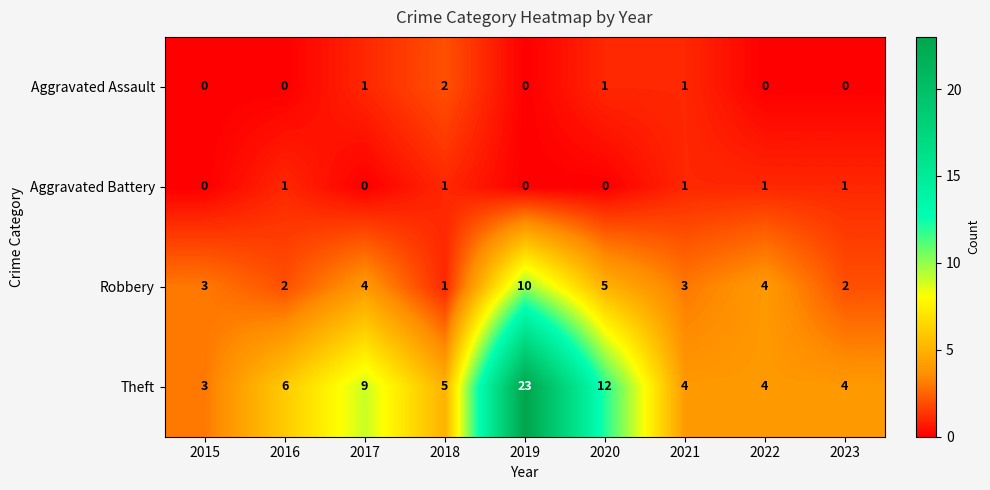

What is the difference between the maximum and minimum values in the Robbery series?

9